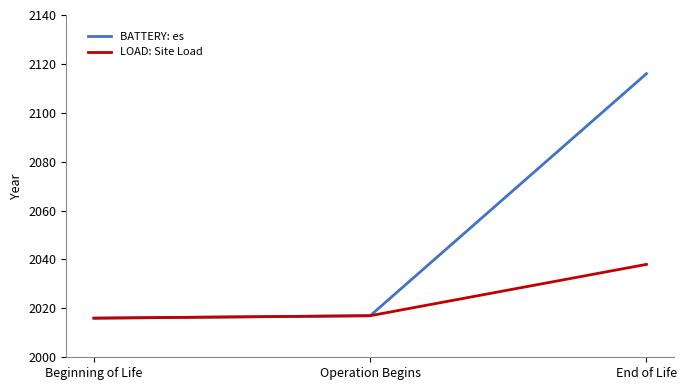

True or false: LOAD: Site Load has a value of 1305 at Operation Begins.

False